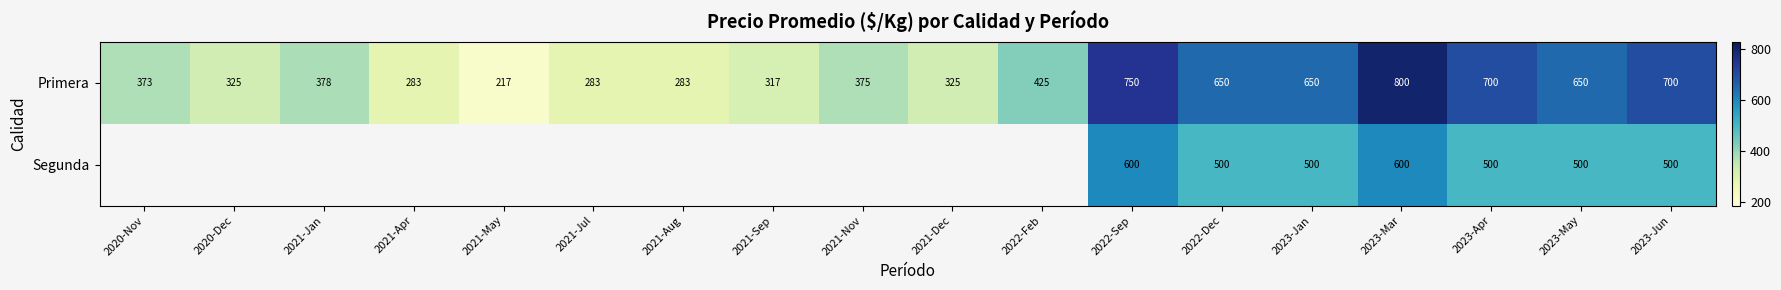

At which label does Primera reach its minimum?

2021-May